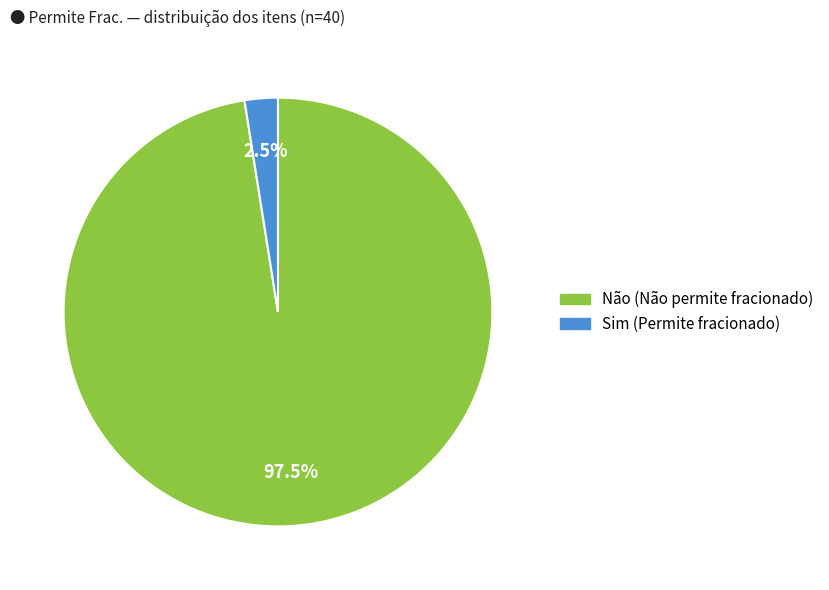

Is Não the majority of the pie?

Yes